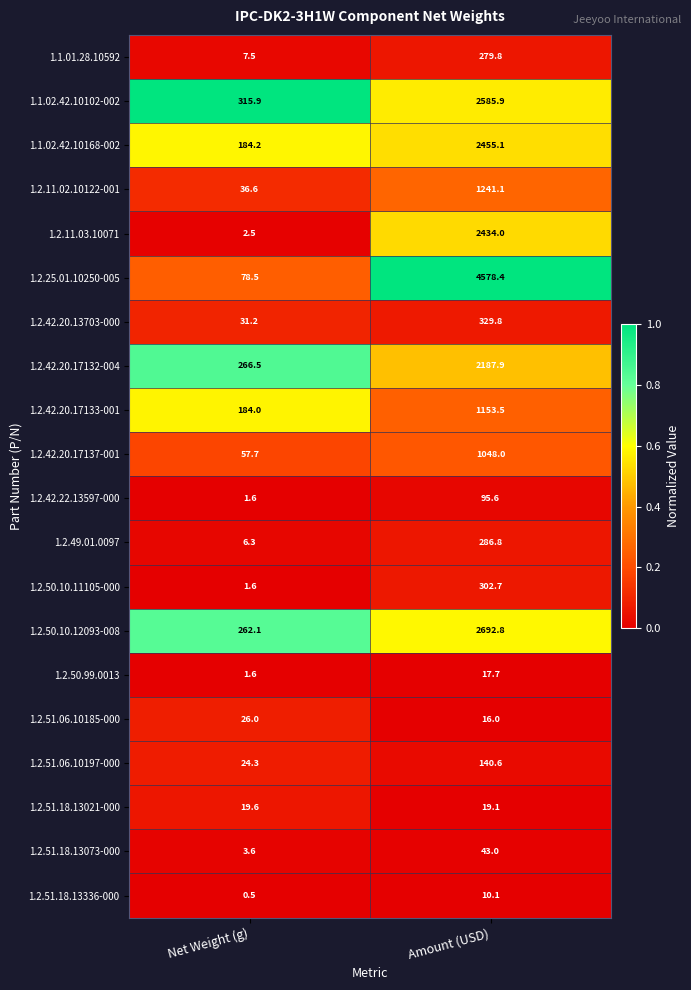

What is the spread (max minus min) of values at Amount (USD)?

4568.3